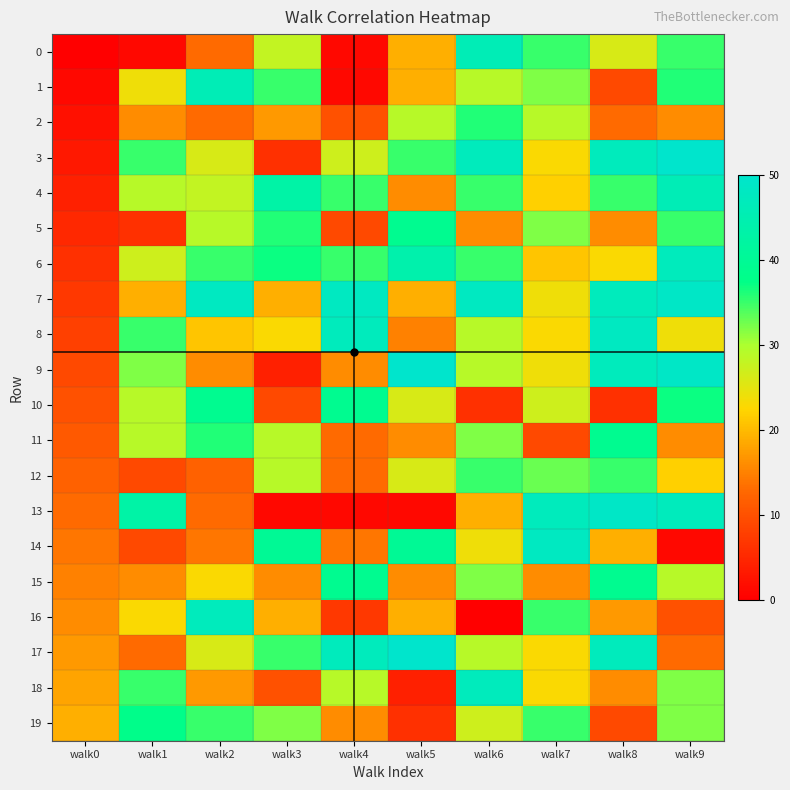

Reading left to right, extract all data points from this chart.

0: walk0=0	walk1=1	walk2=13	walk3=28	walk4=1	walk5=19	walk6=46	walk7=35	walk8=26	walk9=35
1: walk0=1	walk1=24	walk2=46	walk3=35	walk4=1	walk5=19	walk6=29	walk7=32	walk8=9	walk9=36
2: walk0=2	walk1=16	walk2=13	walk3=17	walk4=10	walk5=29	walk6=36	walk7=29	walk8=13	walk9=16
3: walk0=3	walk1=35	walk2=26	walk3=6	walk4=27	walk5=35	walk6=47	walk7=23	walk8=47	walk9=50
4: walk0=4	walk1=29	walk2=28	walk3=43	walk4=35	walk5=16	walk6=35	walk7=22	walk8=35	walk9=46
5: walk0=5	walk1=6	walk2=29	walk3=36	walk4=9	walk5=39	walk6=16	walk7=32	walk8=16	walk9=35
6: walk0=6	walk1=27	walk2=35	walk3=37	walk4=35	walk5=44	walk6=35	walk7=21	walk8=23	walk9=47
7: walk0=7	walk1=19	walk2=48	walk3=19	walk4=48	walk5=19	walk6=48	walk7=24	walk8=47	walk9=49
8: walk0=8	walk1=35	walk2=21	walk3=23	walk4=47	walk5=15	walk6=29	walk7=23	walk8=48	walk9=24
9: walk0=9	walk1=32	walk2=16	walk3=4	walk4=16	walk5=50	walk6=29	walk7=24	walk8=47	walk9=49
10: walk0=10	walk1=29	walk2=39	walk3=9	walk4=39	walk5=26	walk6=6	walk7=27	walk8=6	walk9=37
11: walk0=11	walk1=29	walk2=36	walk3=29	walk4=13	walk5=16	walk6=32	walk7=9	walk8=39	walk9=16
12: walk0=12	walk1=9	walk2=12	walk3=29	walk4=13	walk5=26	walk6=35	walk7=33	walk8=35	walk9=22
13: walk0=13	walk1=43	walk2=13	walk3=1	walk4=1	walk5=1	walk6=19	walk7=47	walk8=49	walk9=47
14: walk0=14	walk1=9	walk2=14	walk3=40	walk4=14	walk5=40	walk6=24	walk7=48	walk8=19	walk9=1
15: walk0=15	walk1=16	walk2=23	walk3=16	walk4=39	walk5=16	walk6=32	walk7=16	walk8=39	walk9=29
16: walk0=16	walk1=23	walk2=47	walk3=19	walk4=7	walk5=19	walk6=0	walk7=35	walk8=17	walk9=10
17: walk0=17	walk1=13	walk2=26	walk3=35	walk4=47	walk5=50	walk6=29	walk7=23	walk8=47	walk9=13
18: walk0=18	walk1=35	walk2=17	walk3=10	walk4=29	walk5=4	walk6=47	walk7=23	walk8=16	walk9=32
19: walk0=19	walk1=38	walk2=35	walk3=32	walk4=16	walk5=6	walk6=27	walk7=35	walk8=9	walk9=32